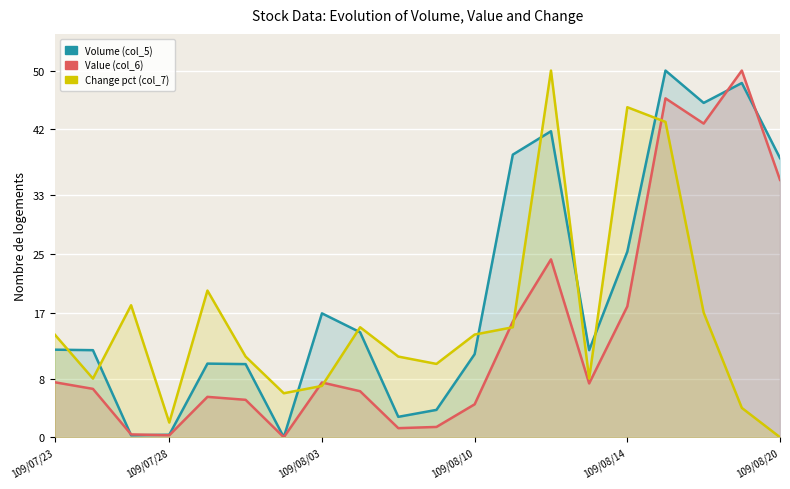

What is the label of the 10th point from the right?

10